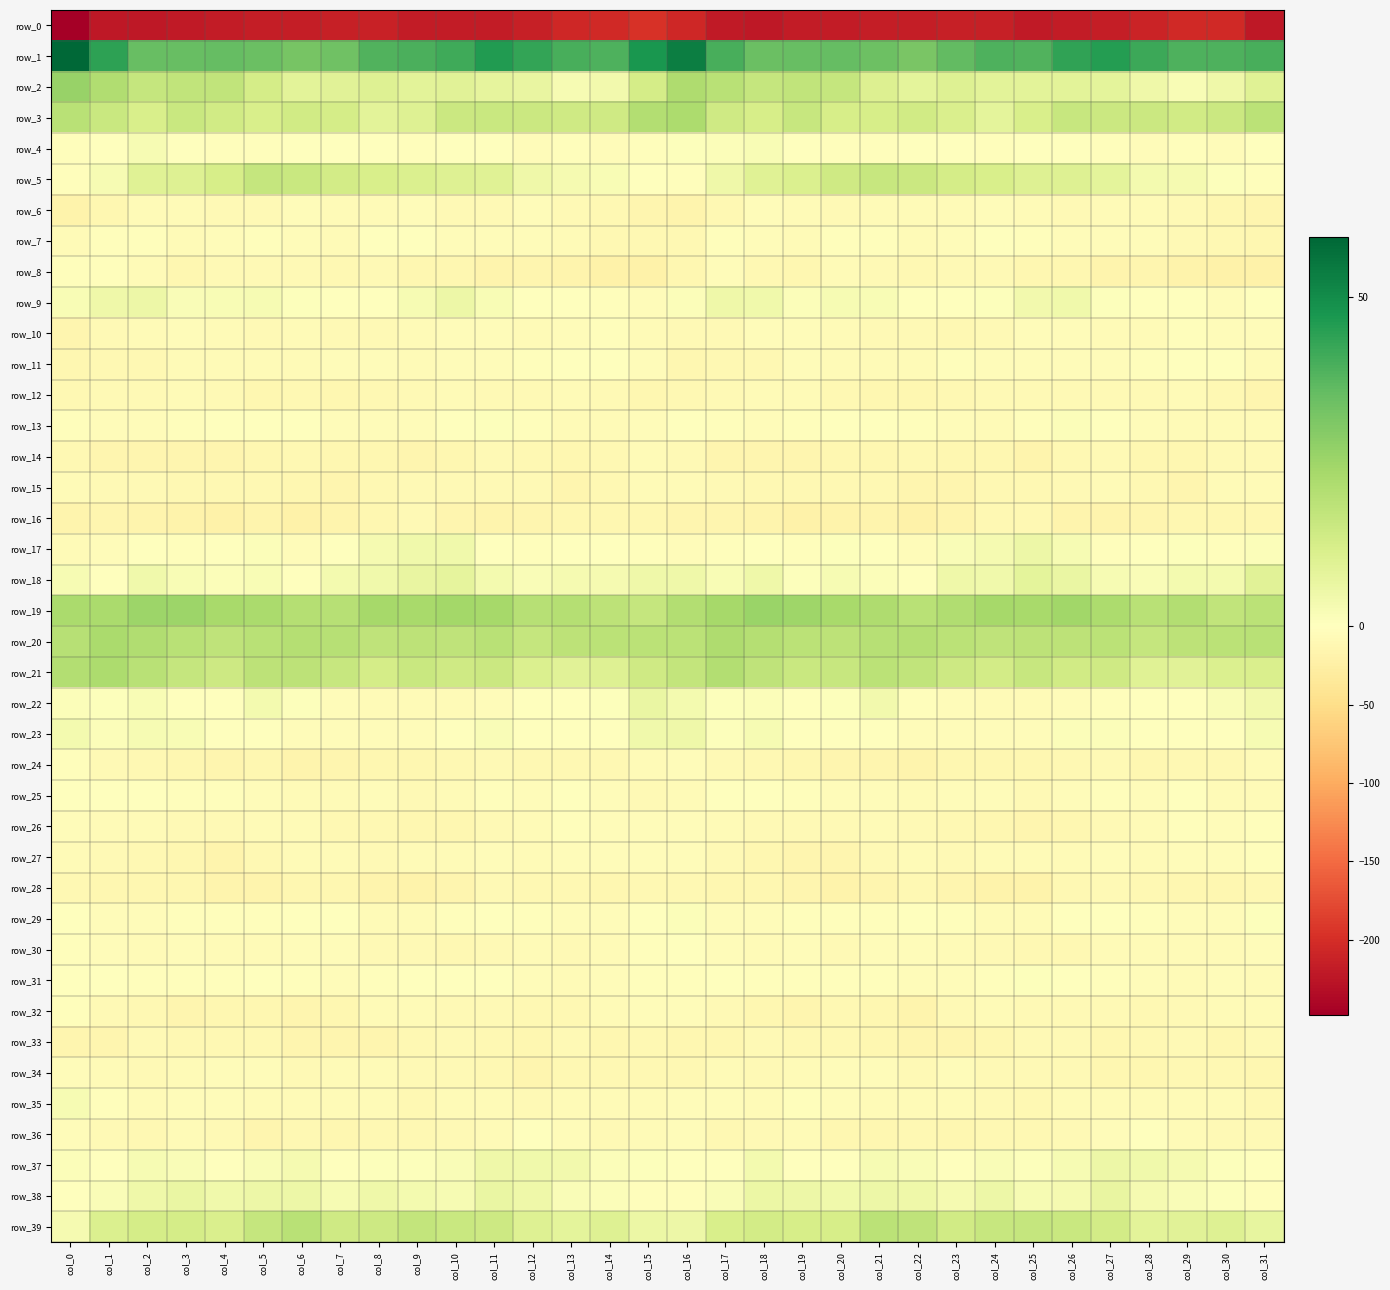

Is the value of row_28 at col_6 greater than the value of row_18 at col_9?

No